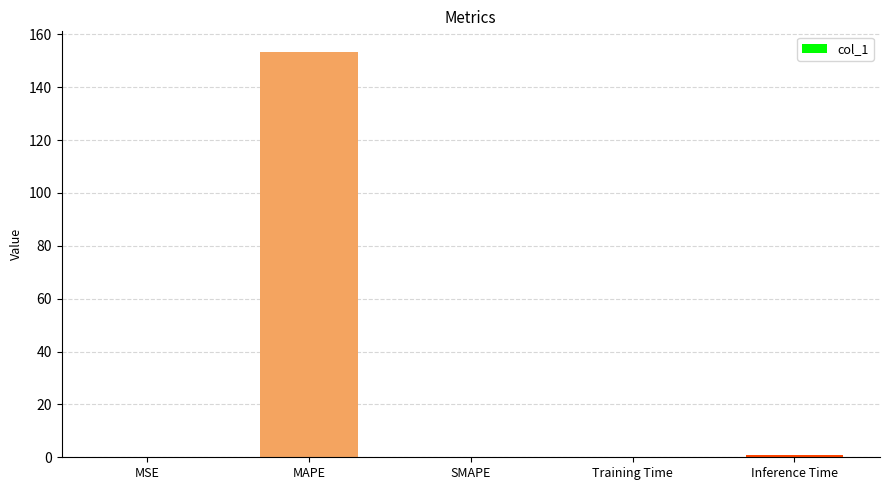

What is the sum of all values?

154.5